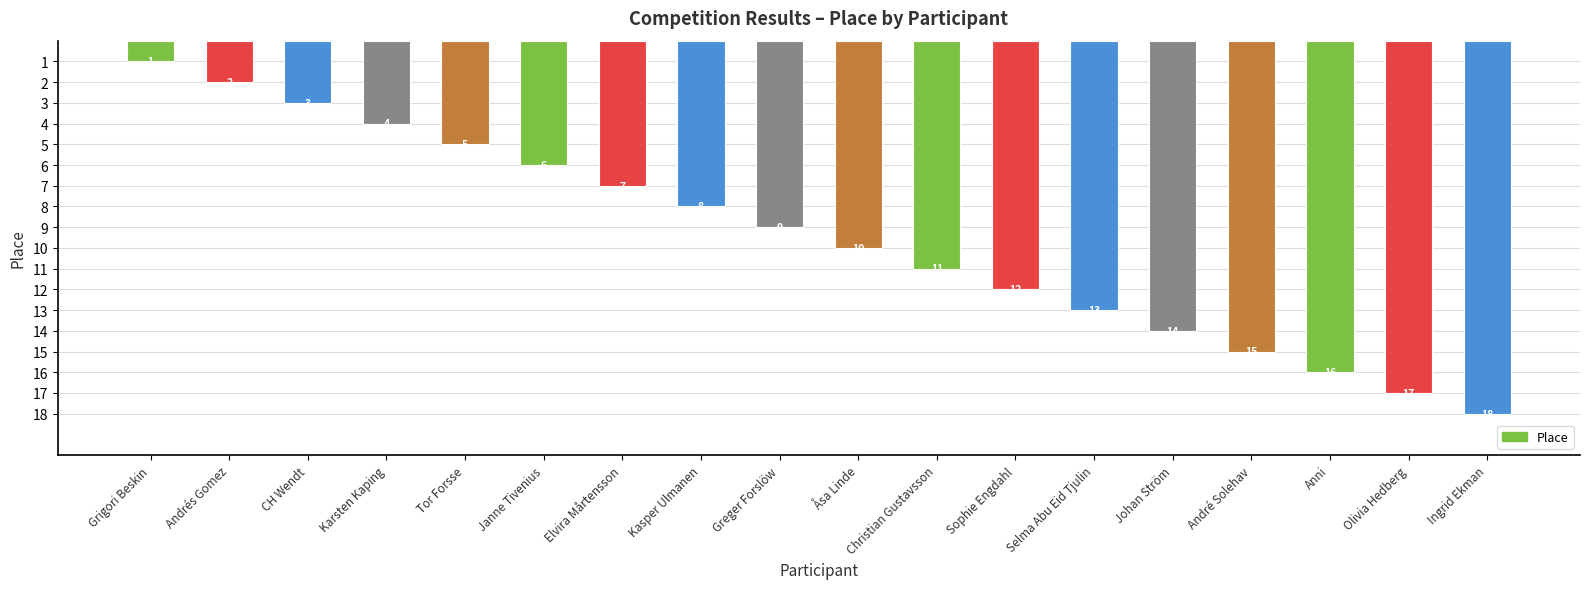

Which has a higher value, CH Wendt or Olivia Hedberg?

Olivia Hedberg